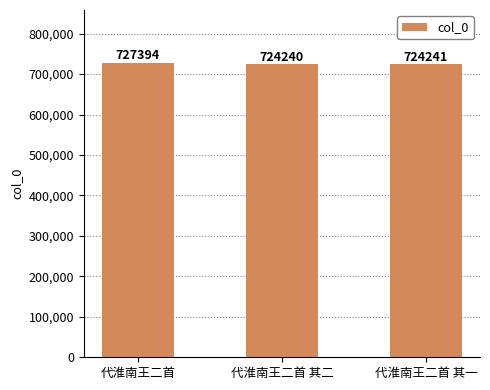

Between 代淮南王二首 其二 and 代淮南王二首 其一, which is larger?

代淮南王二首 其一